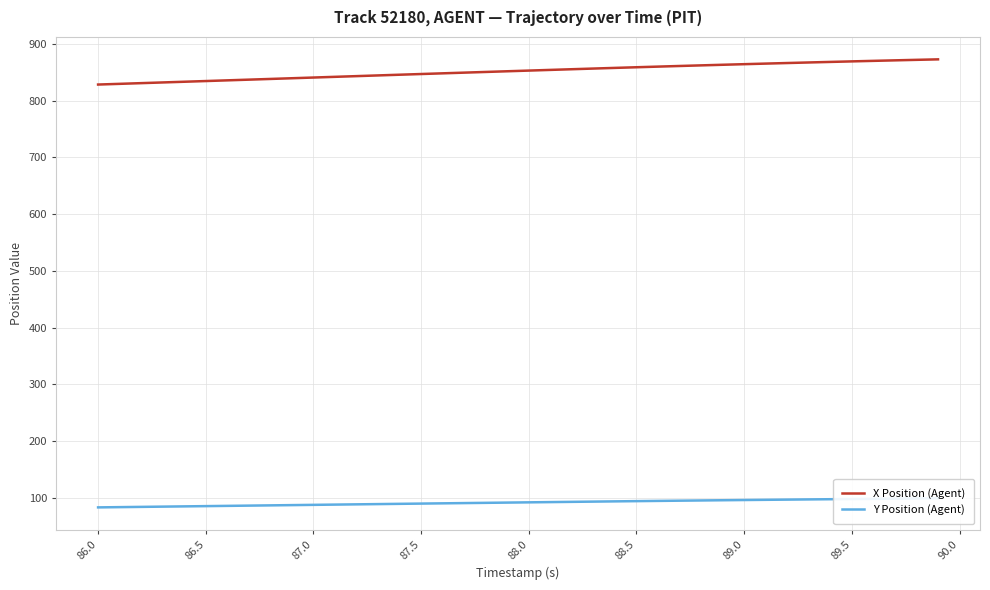

What is the difference between the maximum and minimum values in the X Position (Agent) series?

44.4